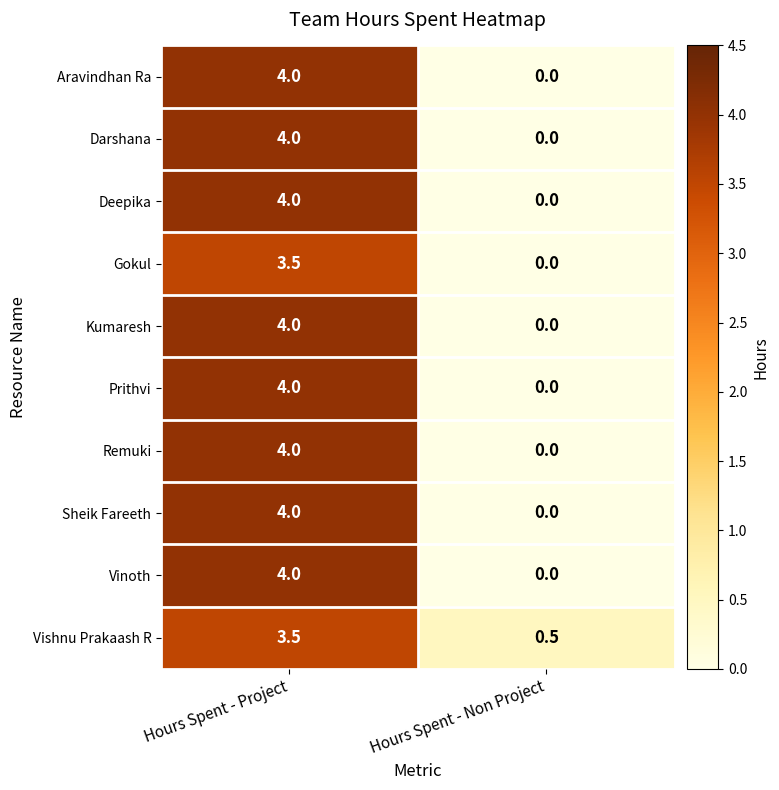

What is the spread (max minus min) of values at Hours Spent - Project?

0.5